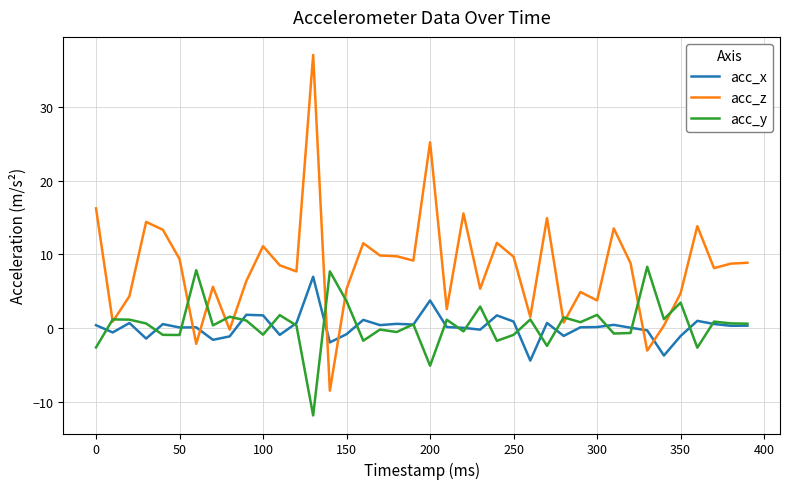

Which series has the largest total across all categories?

acc_z